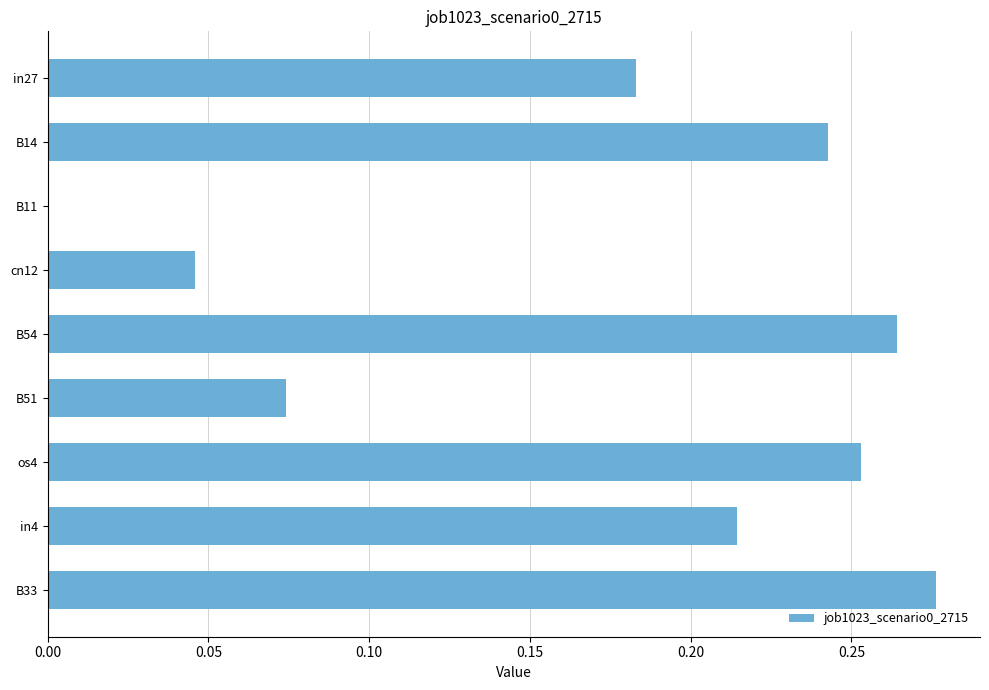

The value at in27 is 0.3. True or false?

False